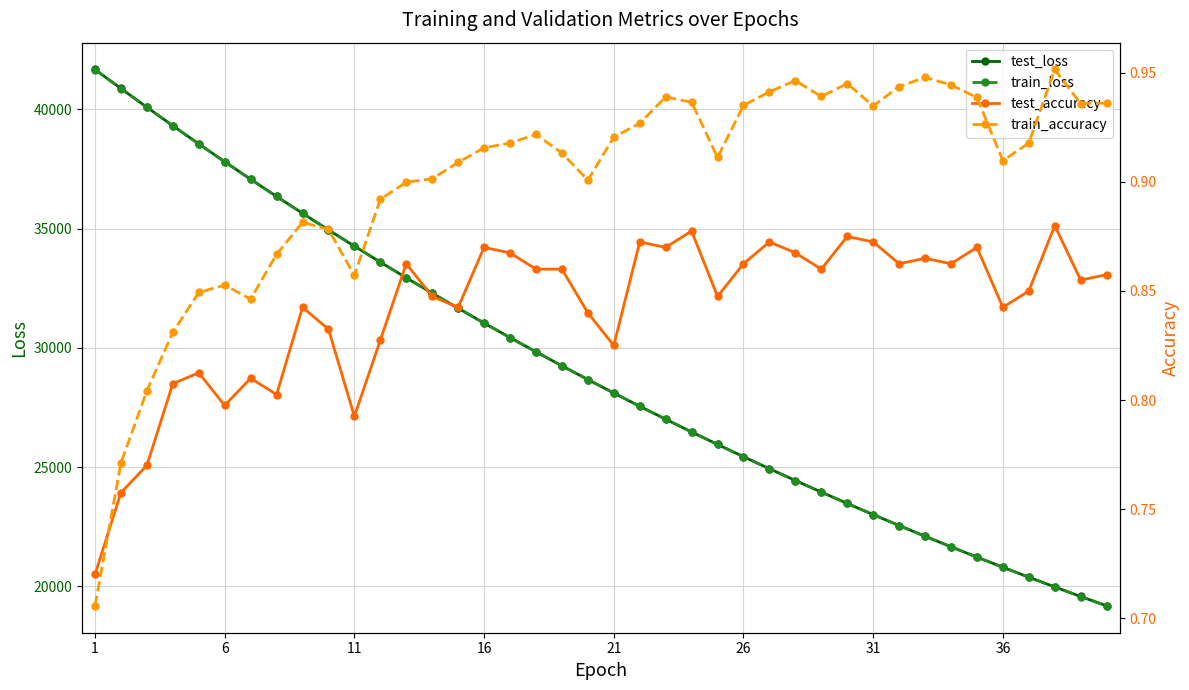

Count the number of data series in this chart.

4